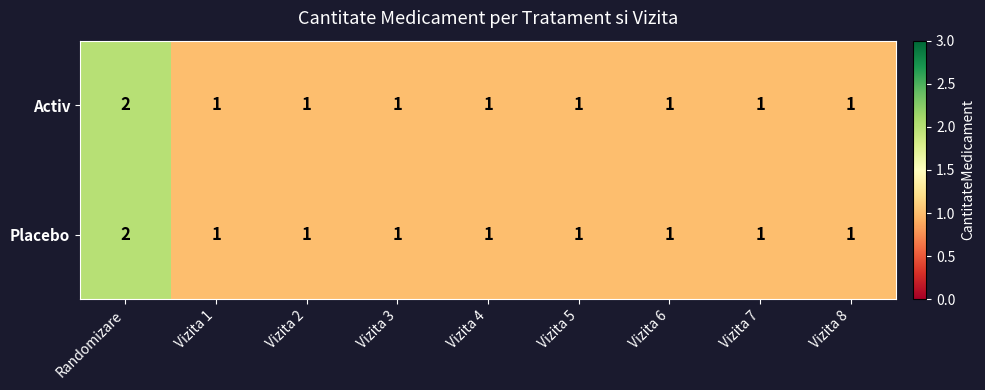

What is the total value across all series at Vizita 8?

2